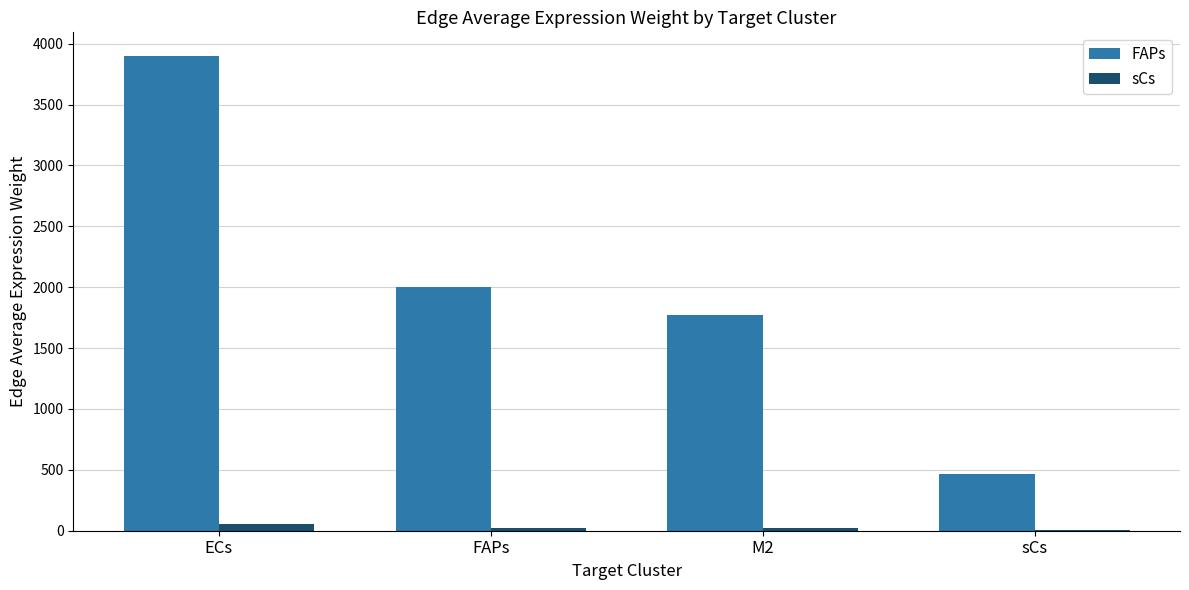

What is the sum of the FAPs values at sCs and FAPs?

2471.2